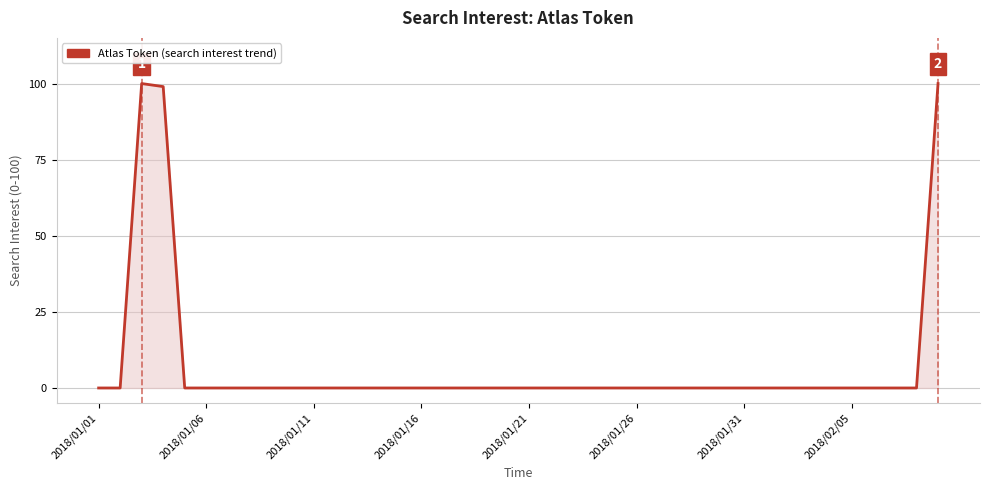

Does the chart display data point markers on the line(s)?

No